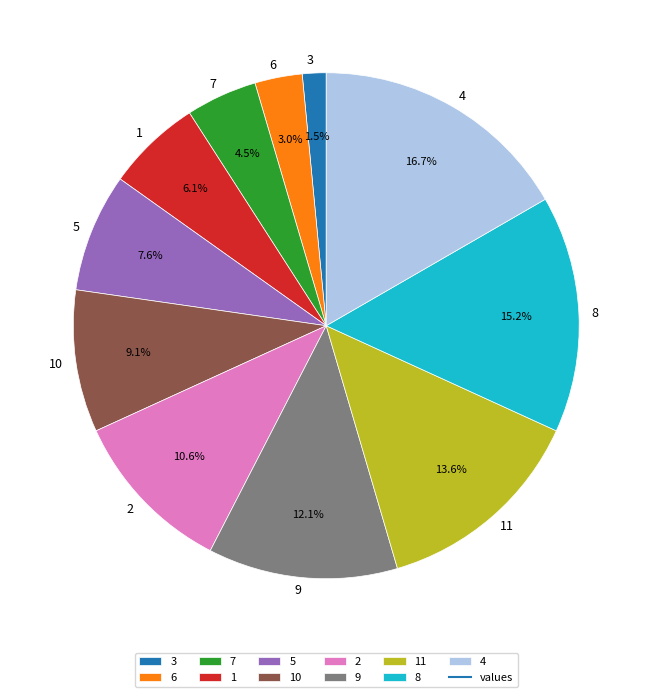

The 8 slice represents 2% of the pie. True or false?

False